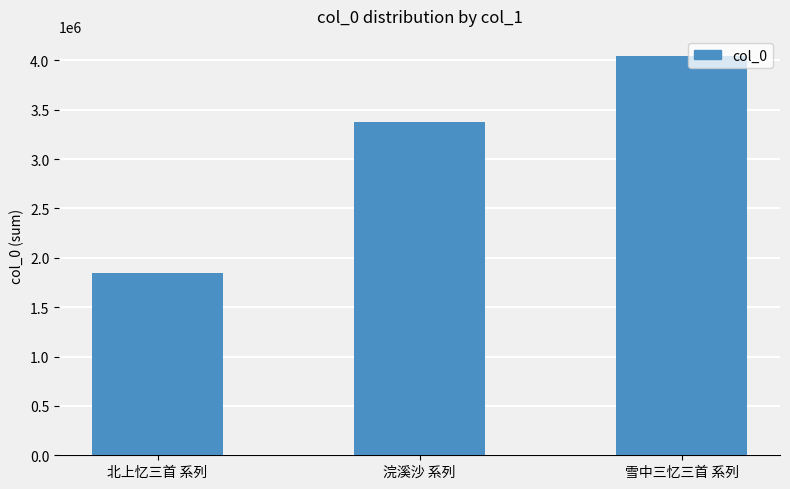

Reading left to right, what are all the values shown in this chart?

北上忆三首 系列=1843865	浣溪沙 系列=3375410	雪中三忆三首 系列=4044550